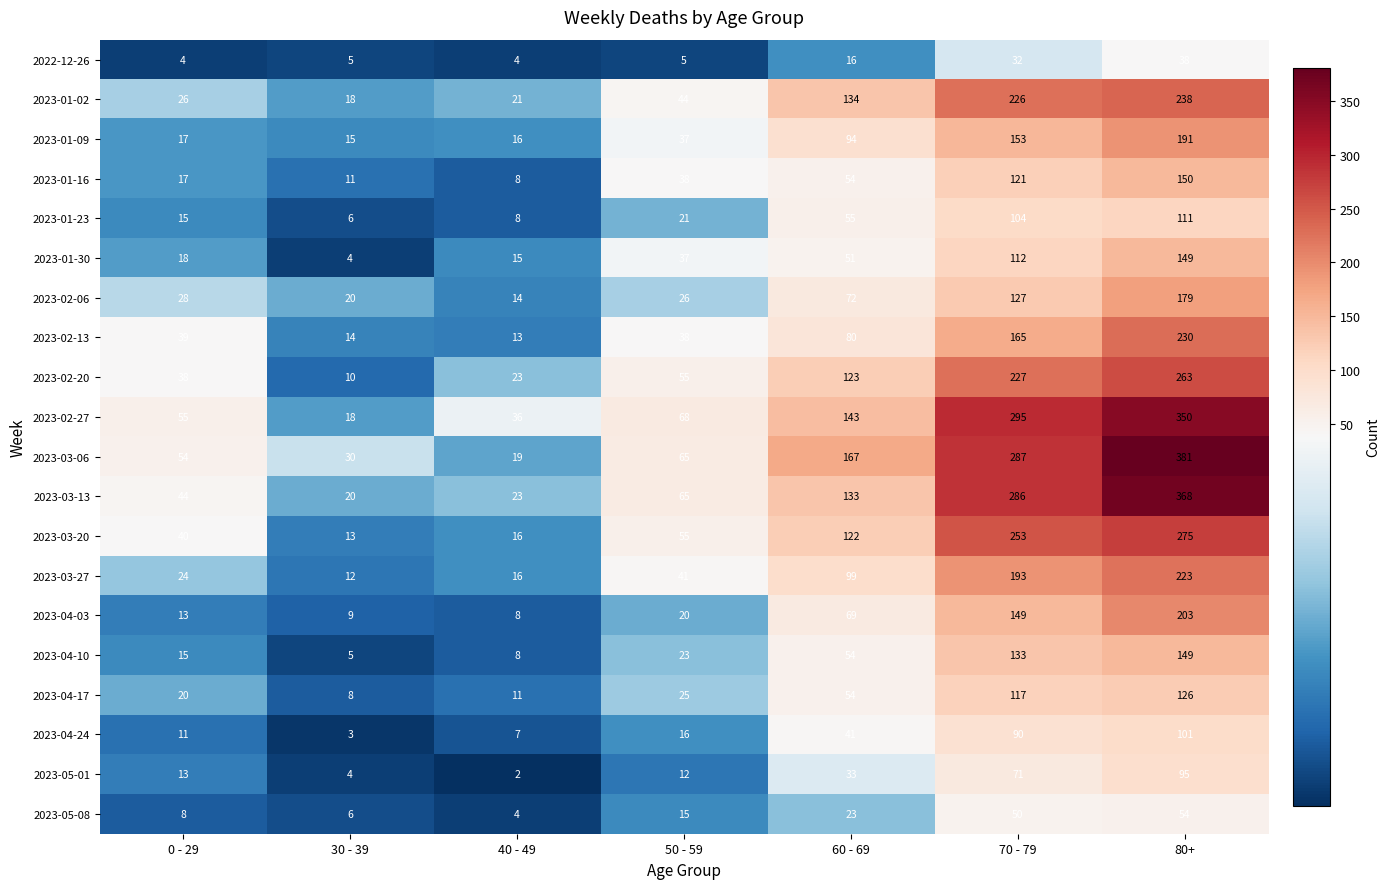

What is the spread (max minus min) of values at 30 - 39?

27